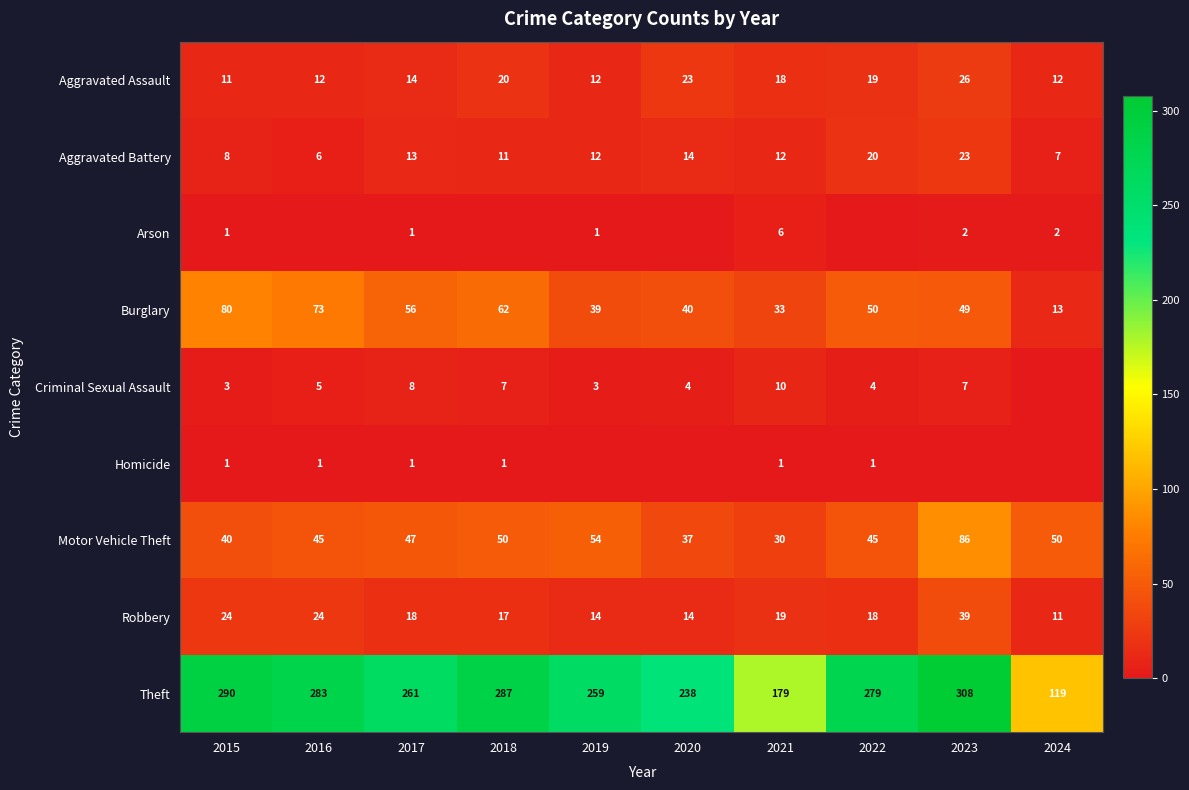

What is the approximate value of Theft at 2017, to the nearest 10?

260